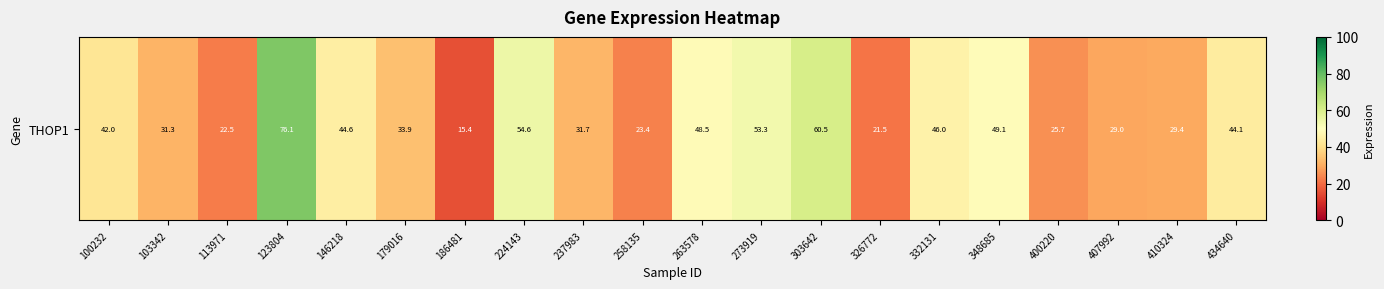

List the labels in order of value, largest first.

123804, 303642, 224143, 273919, 348685, 263578, 332131, 146218, 434640, 100232, 179016, 237983, 103342, 410324, 407992, 400220, 258135, 113971, 326772, 186481